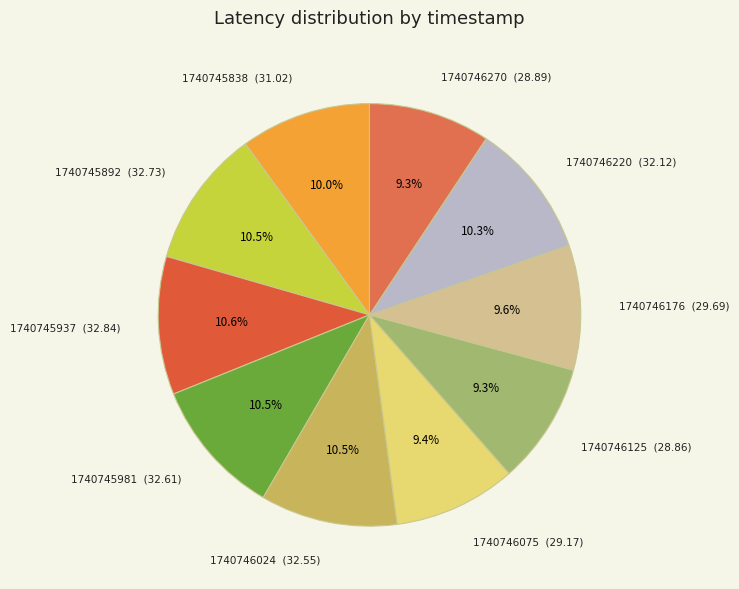

Is there any slice that represents more than half of the pie?

No